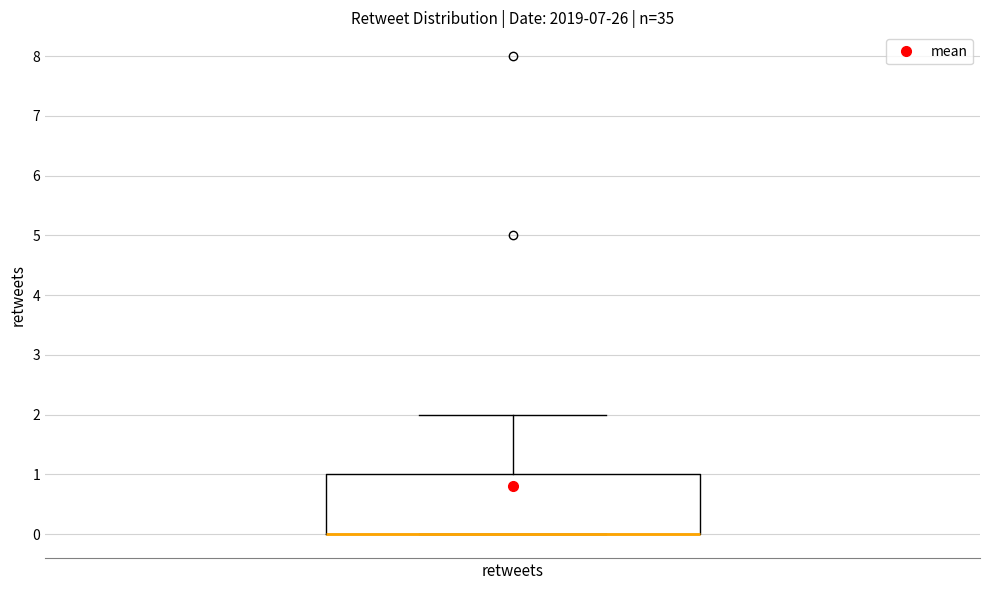

Read this box plot against the y-axis: the position of the median line, the range covered by the box, and the ends of both whiskers. The values are not printed on the chart, so give them approximately, as read against the axis.

median 0 (drawn on the box's lower edge), box 0 to 1, whiskers 0 to 2